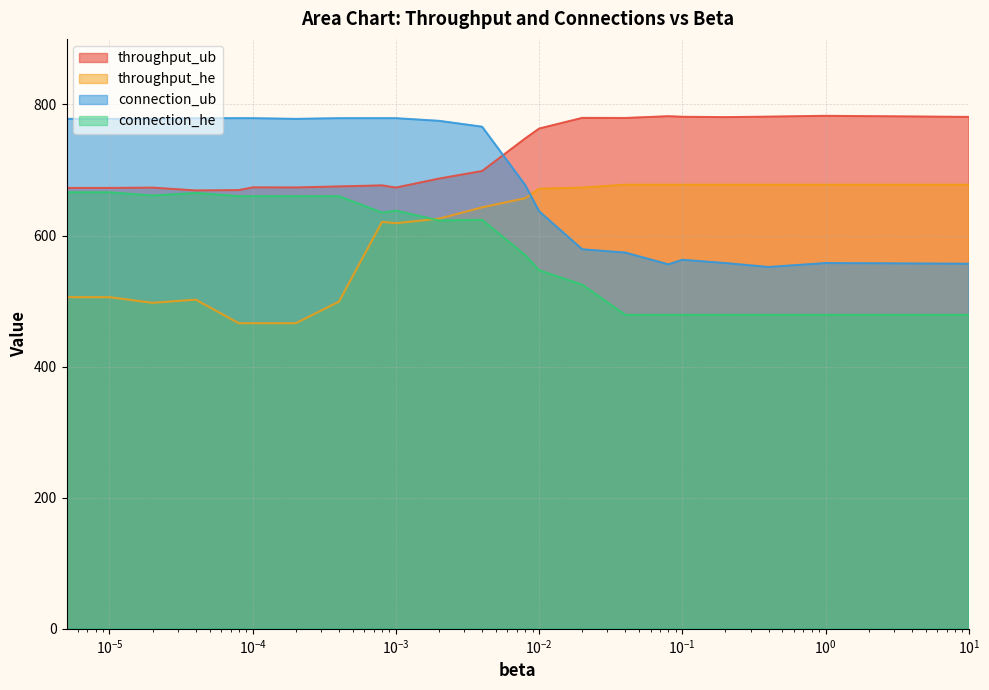

How many values in the throughput_he series are below 643?

11